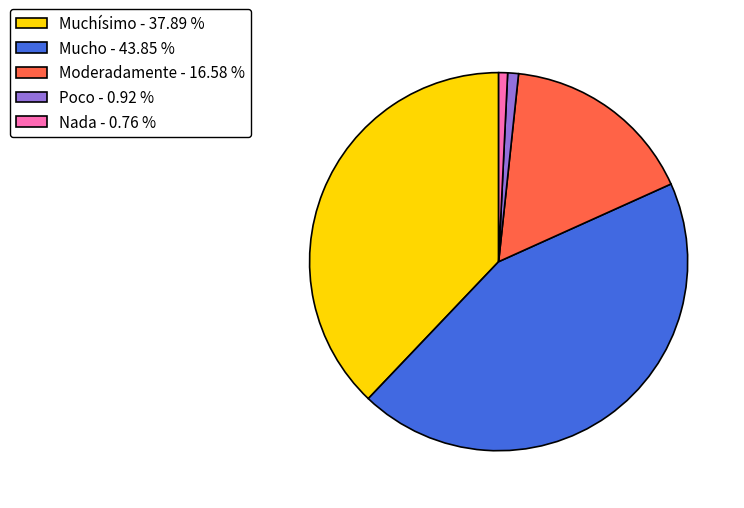

Do Poco - 0.92 % and Muchísimo - 37.89 % together represent more than half of the pie?

No